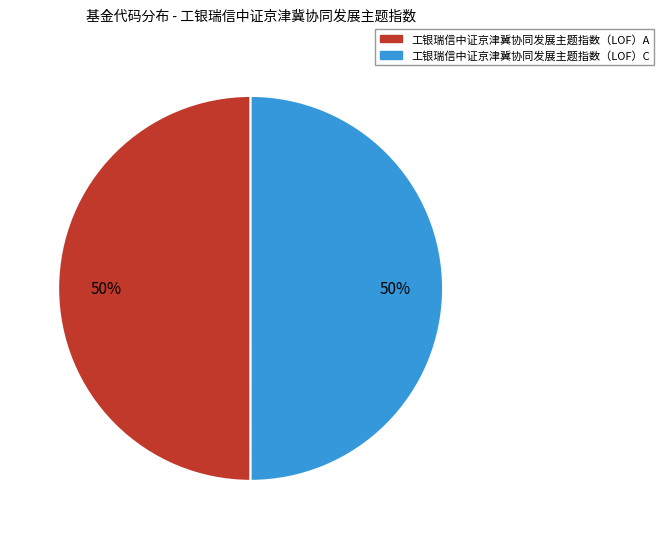

To the nearest percent, what percentage of the pie is 工银瑞信中证京津冀协同发展主题指数（LOF）A?

50%